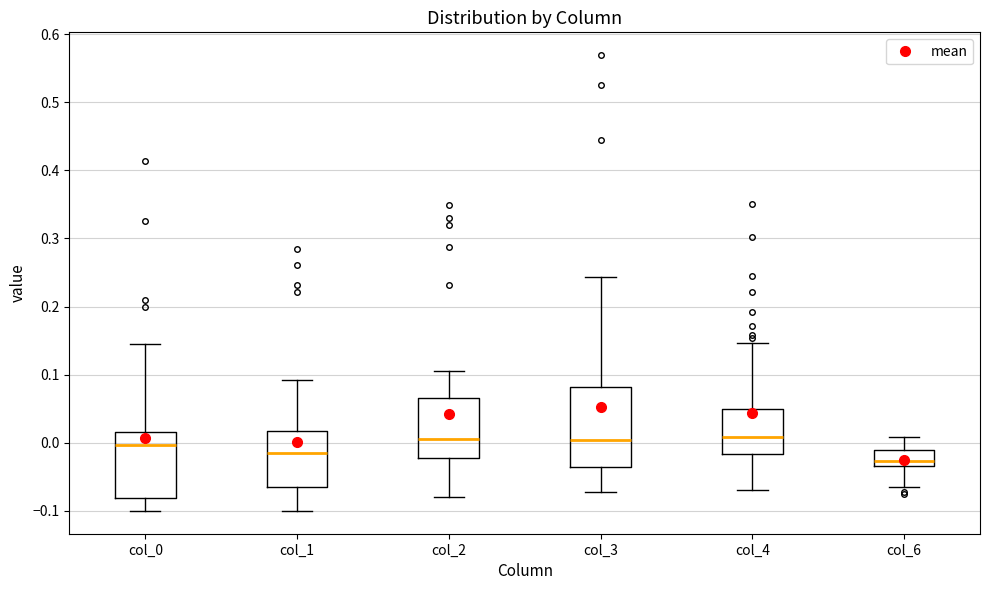

Reading left to right, transcribe this box plot: for each box, give where its median line is, the range the box spans, and where its two whiskers end, as read against the y-axis. The values are not printed on the chart, so give them approximately, as read against the axis.

col_0: median 0.00, box -0.08 to 0.02, whiskers -0.10 to 0.14
col_1: median -0.02, box -0.07 to 0.02, whiskers -0.10 to 0.09
col_2: median 0.01, box -0.02 to 0.07, whiskers -0.08 to 0.11
col_3: median 0.00, box -0.04 to 0.08, whiskers -0.07 to 0.24
col_4: median 0.01, box -0.02 to 0.05, whiskers -0.07 to 0.15
col_6: median -0.03 (just above the box's lower edge), box -0.03 to -0.01, whiskers -0.06 to 0.01